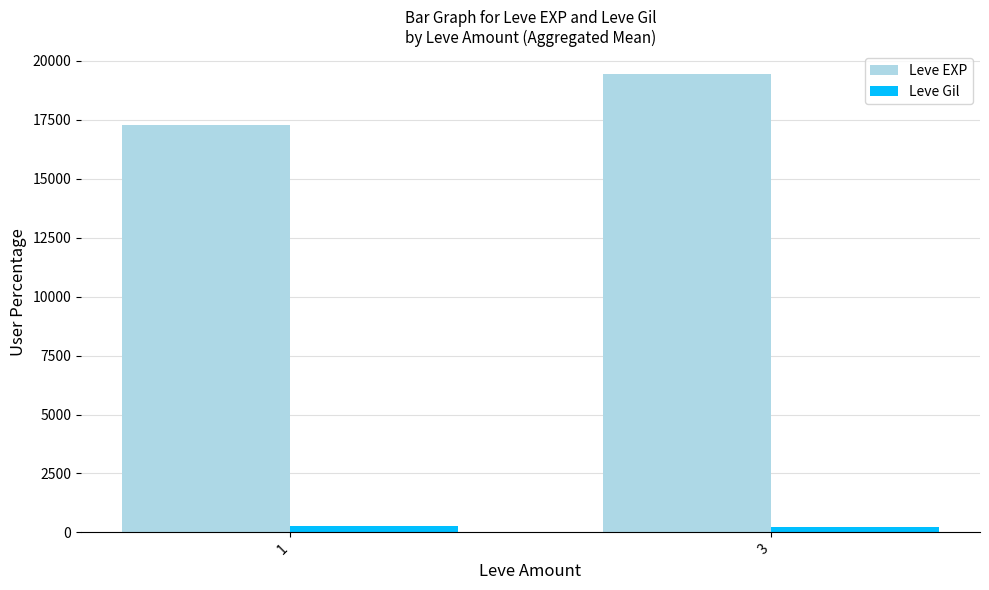

What is the average value of the Leve Gil series?

251.8